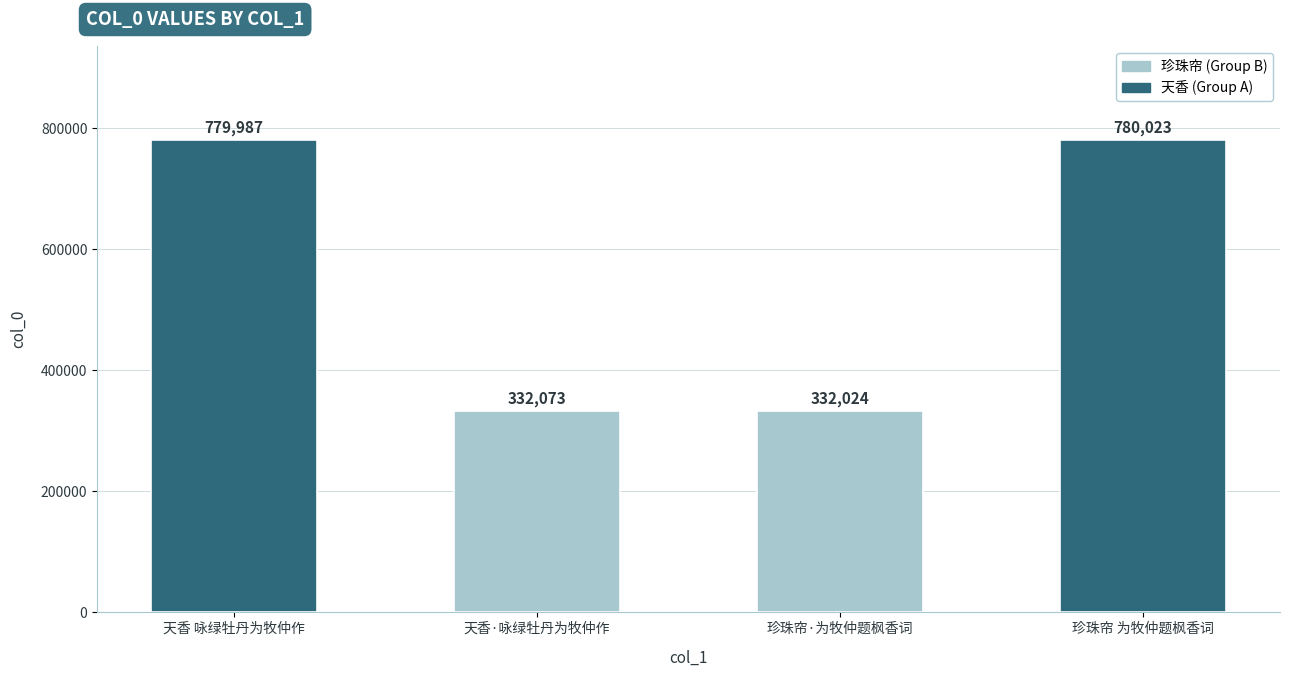

List the labels in order of value, largest first.

珍珠帘 为牧仲题枫香词, 天香 咏绿牡丹为牧仲作, 天香·咏绿牡丹为牧仲作, 珍珠帘·为牧仲题枫香词